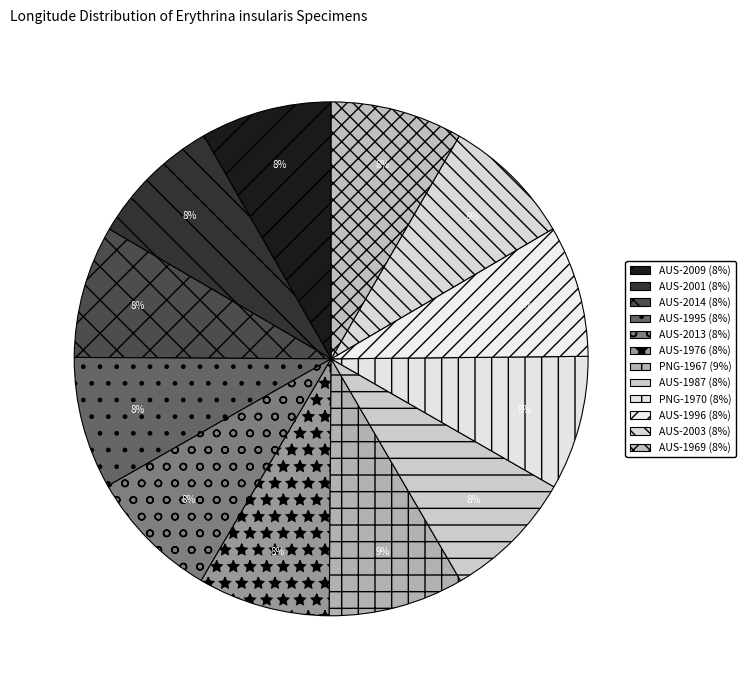

To the nearest percent, what portion does AUS-1987 represent?

8%